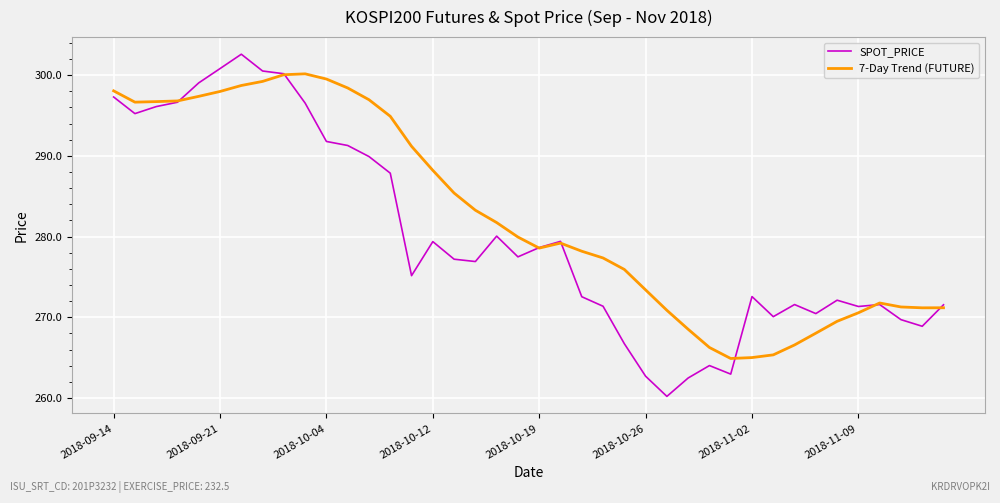

Which series has the largest total across all categories?

7-Day Trend (FUTURE)